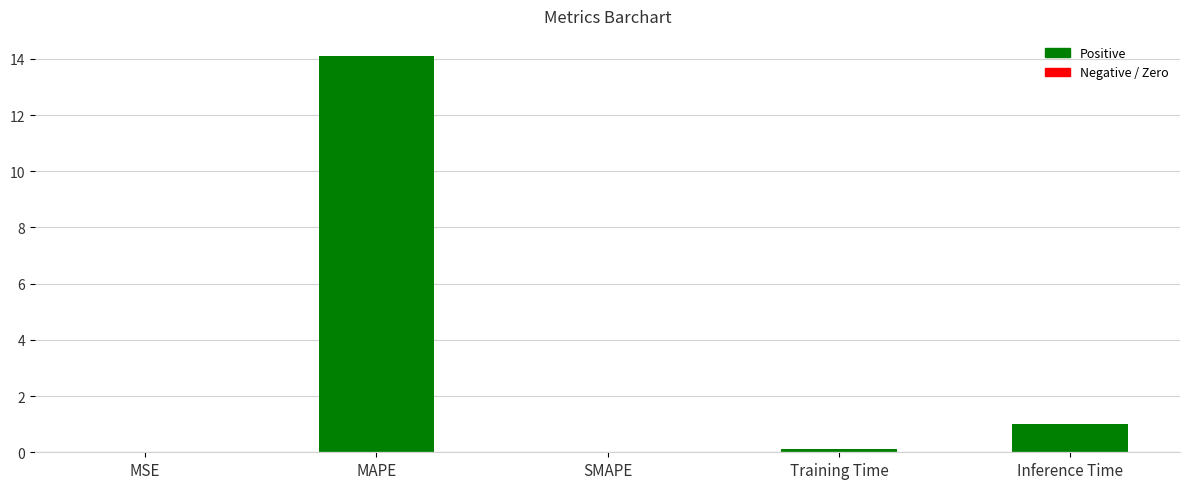

Does the chart contain stacked bars?

No